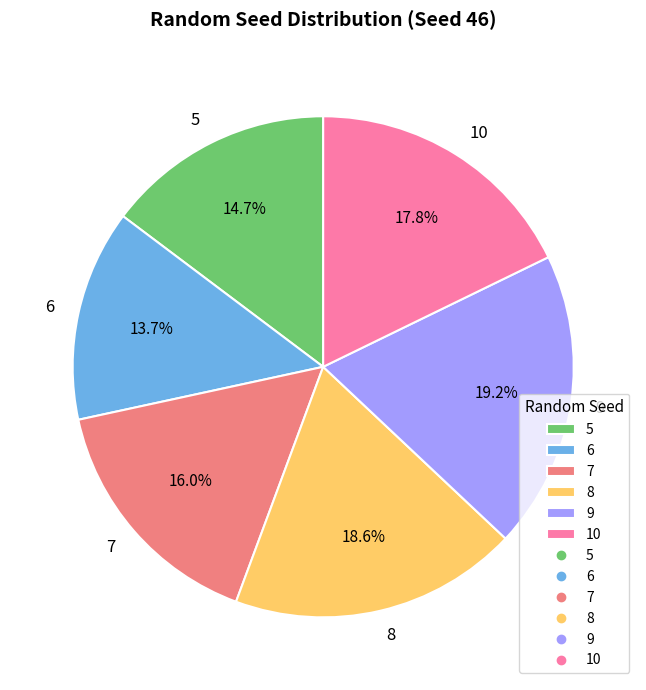

Which slice is the smallest?

6